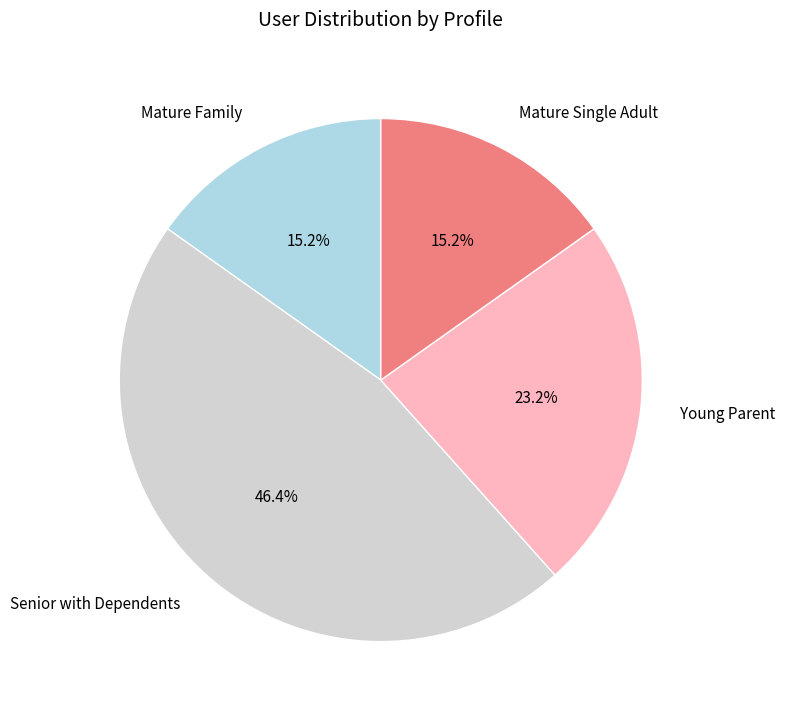

Which slice is the largest?

Senior with Dependents